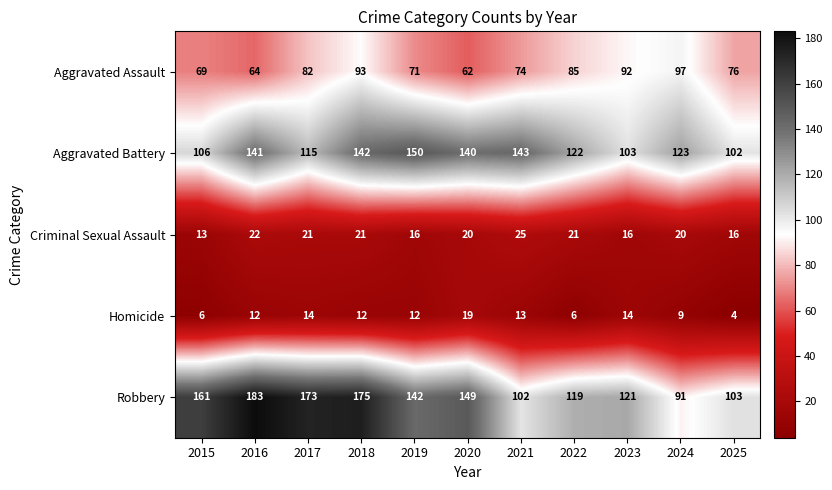

At which category does the chart reach its minimum across all series?

2025